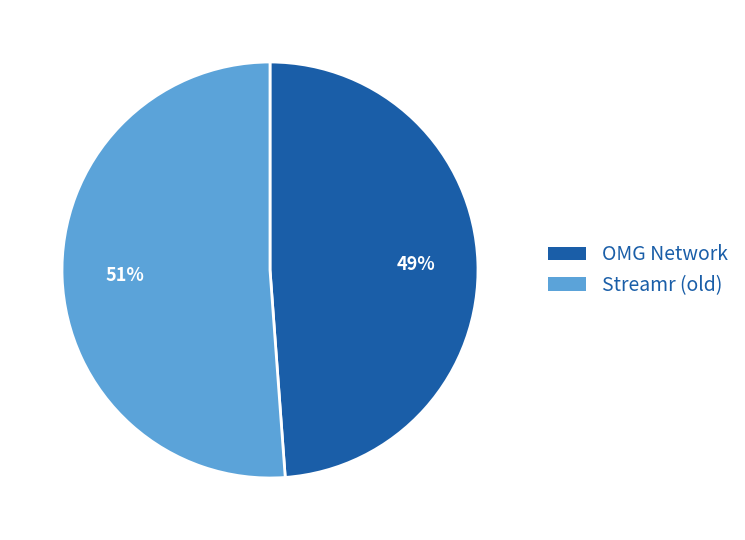

Which category has the biggest portion of the pie?

Streamr (old)